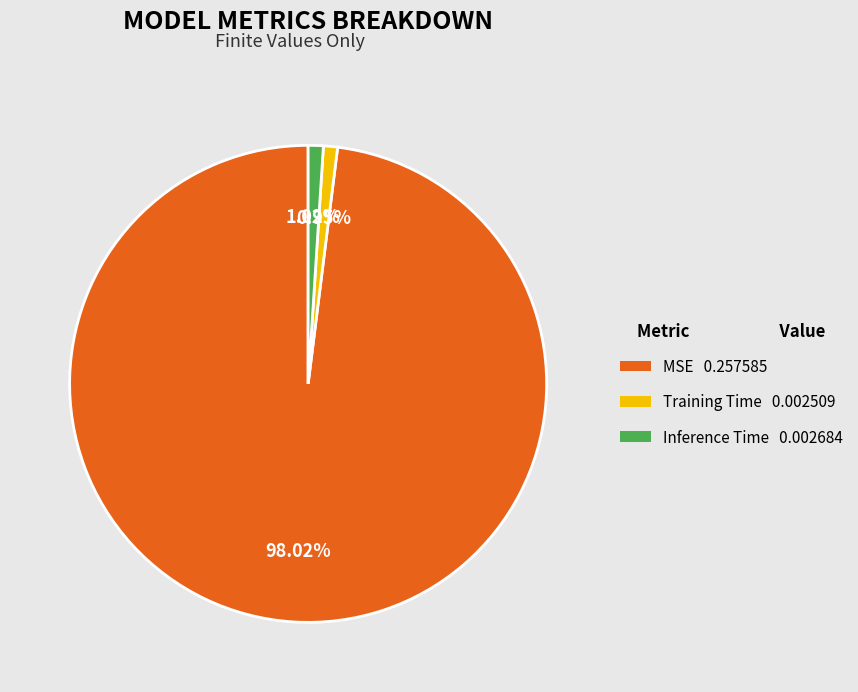

Is it true that MSE is 98% of the pie?

True